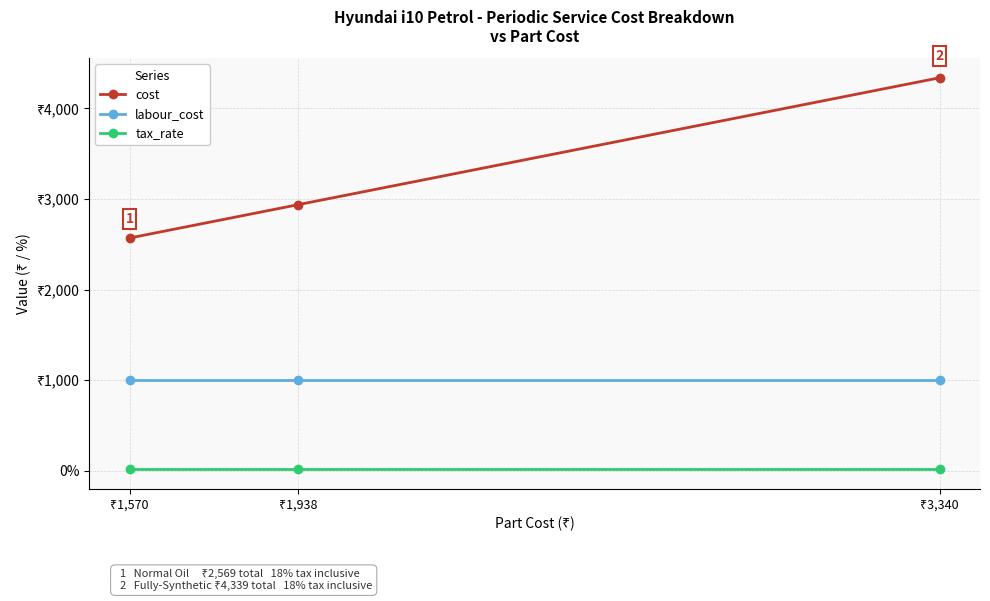

What is the minimum value for tax_rate?

18